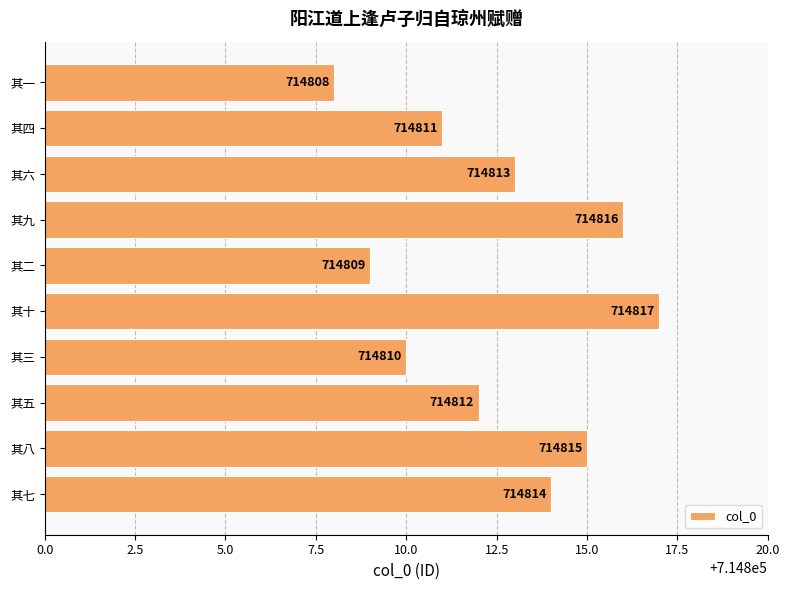

What is the sum of all values?

7148125